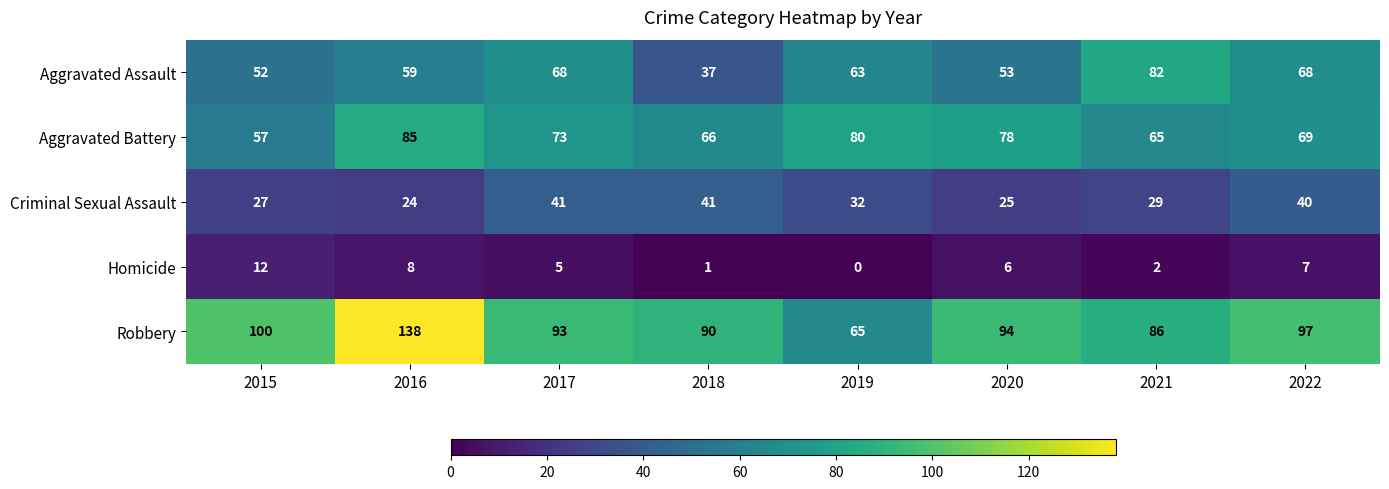

What is the average value of the Aggravated Assault series?

60